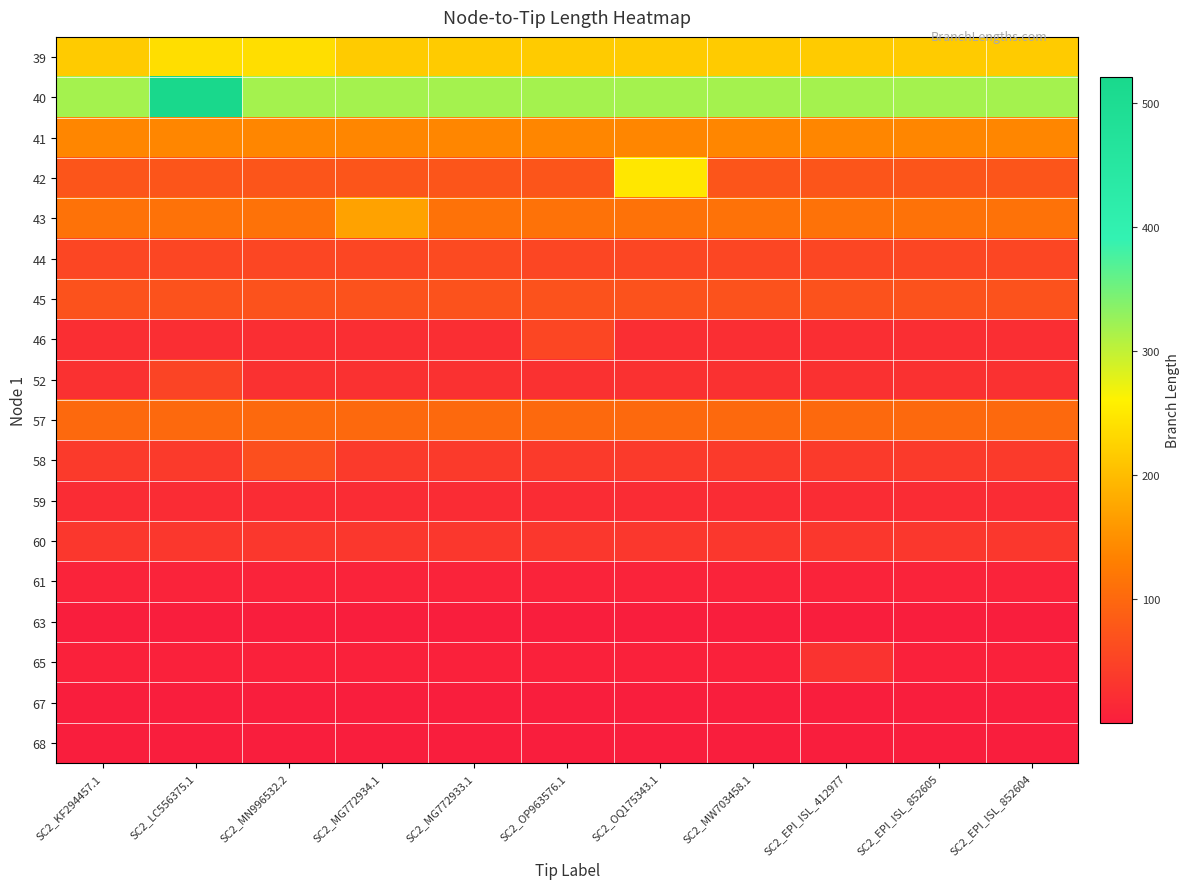

Reading right to left, what are all the values shown in this chart?

39: SC2_EPI_ISL_852604=216.3	SC2_EPI_ISL_852605=216.3	SC2_EPI_ISL_412977=216.3	SC2_MW703458.1=216.3	SC2_OQ175343.1=216.3	SC2_OP963576.1=216.3	SC2_MG772933.1=216.3	SC2_MG772934.1=216.3	SC2_MN996532.2=237.8	SC2_LC556375.1=237.8	SC2_KF294457.1=216.3
40: SC2_EPI_ISL_852604=317.6	SC2_EPI_ISL_852605=317.6	SC2_EPI_ISL_412977=317.6	SC2_MW703458.1=317.6	SC2_OQ175343.1=317.6	SC2_OP963576.1=317.6	SC2_MG772933.1=317.6	SC2_MG772934.1=317.6	SC2_MN996532.2=317.6	SC2_LC556375.1=520.7	SC2_KF294457.1=317.6
41: SC2_EPI_ISL_852604=138.8	SC2_EPI_ISL_852605=138.8	SC2_EPI_ISL_412977=138.8	SC2_MW703458.1=138.8	SC2_OQ175343.1=138.8	SC2_OP963576.1=138.8	SC2_MG772933.1=138.8	SC2_MG772934.1=138.8	SC2_MN996532.2=138.8	SC2_LC556375.1=138.8	SC2_KF294457.1=138.8
42: SC2_EPI_ISL_852604=74.7	SC2_EPI_ISL_852605=74.7	SC2_EPI_ISL_412977=74.7	SC2_MW703458.1=74.7	SC2_OQ175343.1=248.1	SC2_OP963576.1=74.7	SC2_MG772933.1=74.7	SC2_MG772934.1=74.7	SC2_MN996532.2=74.7	SC2_LC556375.1=74.7	SC2_KF294457.1=74.7
43: SC2_EPI_ISL_852604=112.9	SC2_EPI_ISL_852605=112.9	SC2_EPI_ISL_412977=112.9	SC2_MW703458.1=112.9	SC2_OQ175343.1=112.9	SC2_OP963576.1=112.9	SC2_MG772933.1=112.9	SC2_MG772934.1=170.6	SC2_MN996532.2=112.9	SC2_LC556375.1=112.9	SC2_KF294457.1=112.9
44: SC2_EPI_ISL_852604=54.2	SC2_EPI_ISL_852605=54.2	SC2_EPI_ISL_412977=54.2	SC2_MW703458.1=54.2	SC2_OQ175343.1=54.2	SC2_OP963576.1=54.2	SC2_MG772933.1=59.3	SC2_MG772934.1=54.2	SC2_MN996532.2=54.2	SC2_LC556375.1=54.2	SC2_KF294457.1=54.2
45: SC2_EPI_ISL_852604=71.0	SC2_EPI_ISL_852605=71.0	SC2_EPI_ISL_412977=71.0	SC2_MW703458.1=71.0	SC2_OQ175343.1=71.0	SC2_OP963576.1=71.0	SC2_MG772933.1=71.0	SC2_MG772934.1=71.0	SC2_MN996532.2=71.0	SC2_LC556375.1=71.0	SC2_KF294457.1=71.0
46: SC2_EPI_ISL_852604=21.6	SC2_EPI_ISL_852605=21.6	SC2_EPI_ISL_412977=21.6	SC2_MW703458.1=21.6	SC2_OQ175343.1=21.6	SC2_OP963576.1=54.9	SC2_MG772933.1=21.6	SC2_MG772934.1=21.6	SC2_MN996532.2=21.6	SC2_LC556375.1=21.6	SC2_KF294457.1=21.6
52: SC2_EPI_ISL_852604=25.9	SC2_EPI_ISL_852605=25.9	SC2_EPI_ISL_412977=25.9	SC2_MW703458.1=25.9	SC2_OQ175343.1=25.9	SC2_OP963576.1=25.9	SC2_MG772933.1=25.9	SC2_MG772934.1=25.9	SC2_MN996532.2=25.9	SC2_LC556375.1=51.3	SC2_KF294457.1=25.9
57: SC2_EPI_ISL_852604=101.5	SC2_EPI_ISL_852605=101.5	SC2_EPI_ISL_412977=101.5	SC2_MW703458.1=101.5	SC2_OQ175343.1=101.5	SC2_OP963576.1=101.5	SC2_MG772933.1=101.5	SC2_MG772934.1=101.5	SC2_MN996532.2=101.5	SC2_LC556375.1=101.5	SC2_KF294457.1=101.5
58: SC2_EPI_ISL_852604=38.1	SC2_EPI_ISL_852605=38.1	SC2_EPI_ISL_412977=38.1	SC2_MW703458.1=38.1	SC2_OQ175343.1=38.1	SC2_OP963576.1=38.1	SC2_MG772933.1=38.1	SC2_MG772934.1=38.1	SC2_MN996532.2=67.0	SC2_LC556375.1=38.1	SC2_KF294457.1=38.1
59: SC2_EPI_ISL_852604=19.2	SC2_EPI_ISL_852605=19.2	SC2_EPI_ISL_412977=19.2	SC2_MW703458.1=19.2	SC2_OQ175343.1=19.2	SC2_OP963576.1=19.2	SC2_MG772933.1=19.2	SC2_MG772934.1=19.2	SC2_MN996532.2=19.2	SC2_LC556375.1=19.2	SC2_KF294457.1=19.2
60: SC2_EPI_ISL_852604=33.8	SC2_EPI_ISL_852605=33.8	SC2_EPI_ISL_412977=33.8	SC2_MW703458.1=33.8	SC2_OQ175343.1=33.8	SC2_OP963576.1=33.8	SC2_MG772933.1=33.8	SC2_MG772934.1=33.8	SC2_MN996532.2=33.8	SC2_LC556375.1=33.8	SC2_KF294457.1=33.8
61: SC2_EPI_ISL_852604=6.7	SC2_EPI_ISL_852605=6.7	SC2_EPI_ISL_412977=6.7	SC2_MW703458.1=6.7	SC2_OQ175343.1=6.7	SC2_OP963576.1=6.7	SC2_MG772933.1=6.7	SC2_MG772934.1=6.7	SC2_MN996532.2=6.7	SC2_LC556375.1=6.7	SC2_KF294457.1=6.7
63: SC2_EPI_ISL_852604=0.3	SC2_EPI_ISL_852605=0.3	SC2_EPI_ISL_412977=0.3	SC2_MW703458.1=0.3	SC2_OQ175343.1=0.3	SC2_OP963576.1=0.3	SC2_MG772933.1=0.3	SC2_MG772934.1=0.3	SC2_MN996532.2=0.3	SC2_LC556375.1=0.3	SC2_KF294457.1=0.3
65: SC2_EPI_ISL_852604=5.0	SC2_EPI_ISL_852605=5.0	SC2_EPI_ISL_412977=28.1	SC2_MW703458.1=5.0	SC2_OQ175343.1=5.0	SC2_OP963576.1=5.0	SC2_MG772933.1=5.0	SC2_MG772934.1=5.0	SC2_MN996532.2=5.0	SC2_LC556375.1=5.0	SC2_KF294457.1=5.0
67: SC2_EPI_ISL_852604=0.8	SC2_EPI_ISL_852605=0.8	SC2_EPI_ISL_412977=0.8	SC2_MW703458.1=0.8	SC2_OQ175343.1=0.8	SC2_OP963576.1=0.8	SC2_MG772933.1=0.8	SC2_MG772934.1=0.8	SC2_MN996532.2=0.8	SC2_LC556375.1=0.8	SC2_KF294457.1=0.8
68: SC2_EPI_ISL_852604=0.2	SC2_EPI_ISL_852605=0.2	SC2_EPI_ISL_412977=0.2	SC2_MW703458.1=0.2	SC2_OQ175343.1=0.2	SC2_OP963576.1=0.2	SC2_MG772933.1=0.2	SC2_MG772934.1=0.2	SC2_MN996532.2=0.2	SC2_LC556375.1=0.2	SC2_KF294457.1=0.2